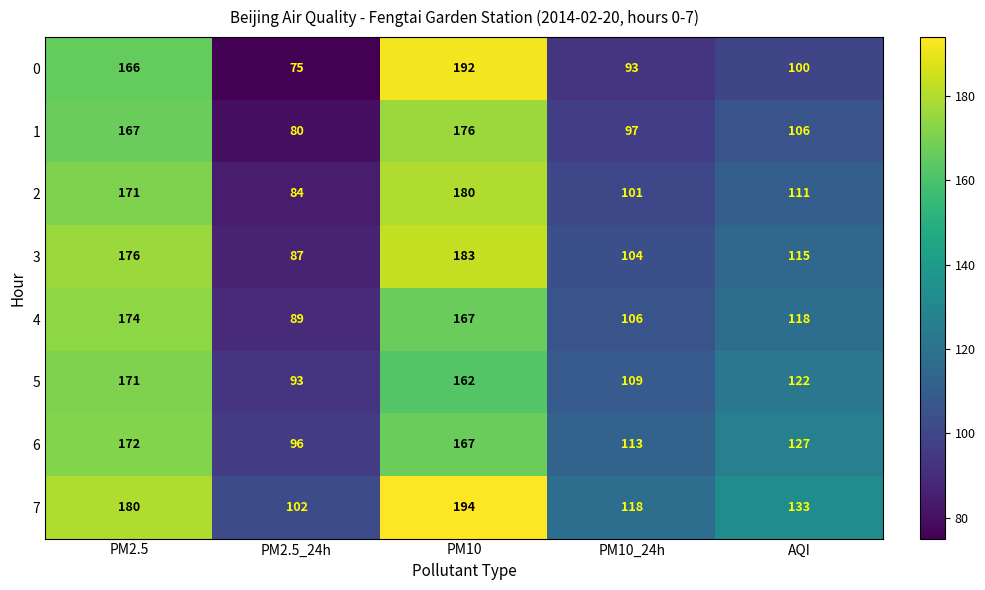

Count the number of data series in this chart.

8